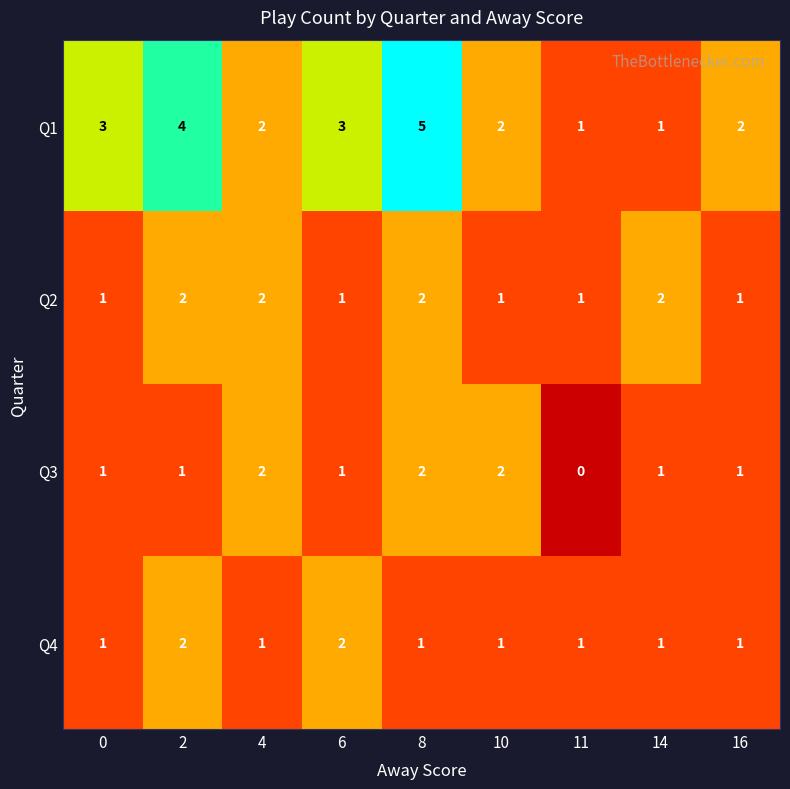

What is the sum of all Q1 values?

23